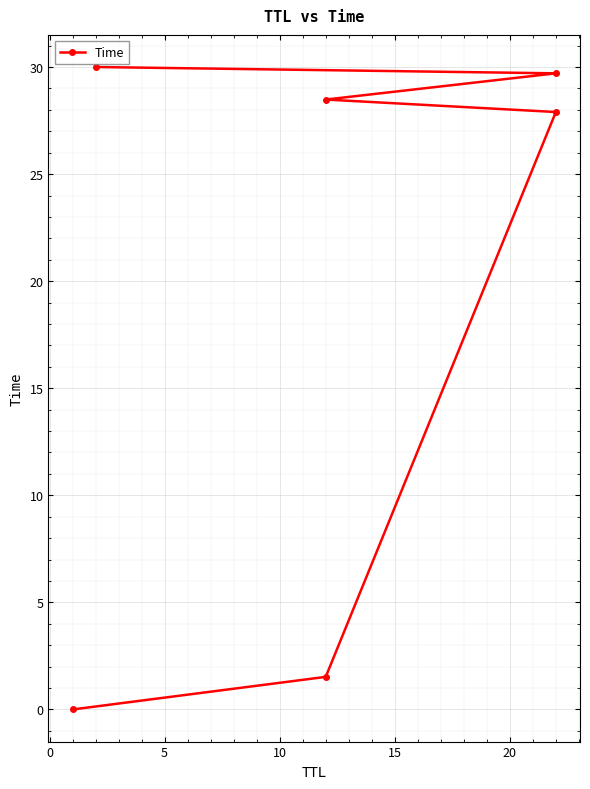

What is the difference between the maximum and minimum values?

30.0